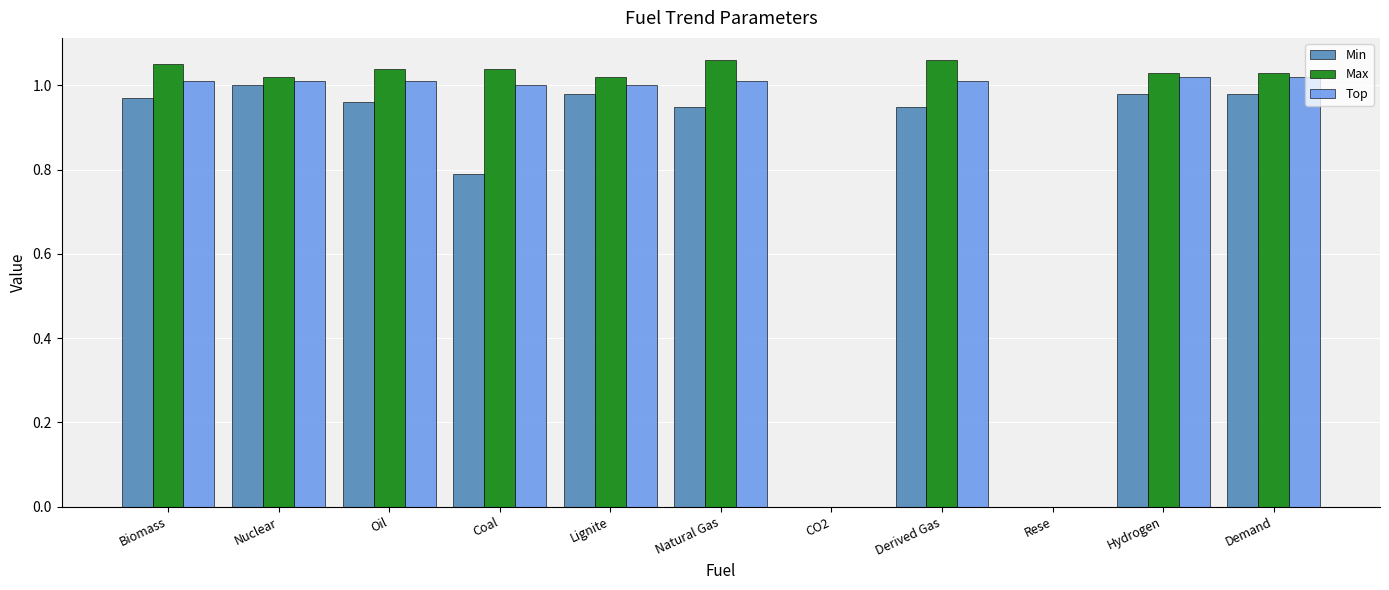

What is the total value across all series at Coal?

2.8